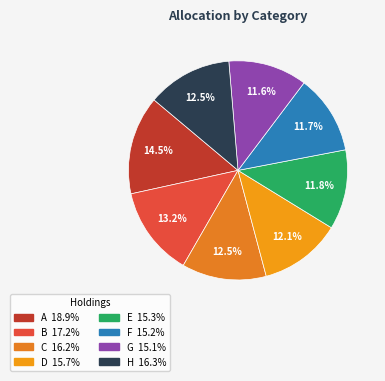

What percentage is the F slice, to the nearest percent?

12%